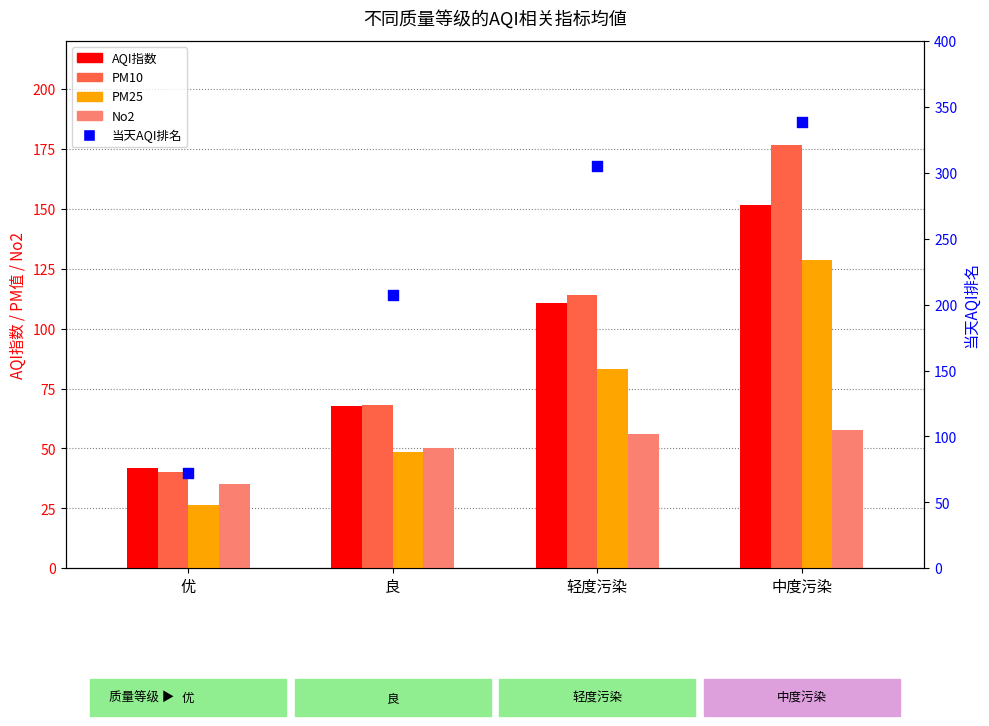

Is the value of AQI指数 at 优 greater than the value of PM10 at 中度污染?

No